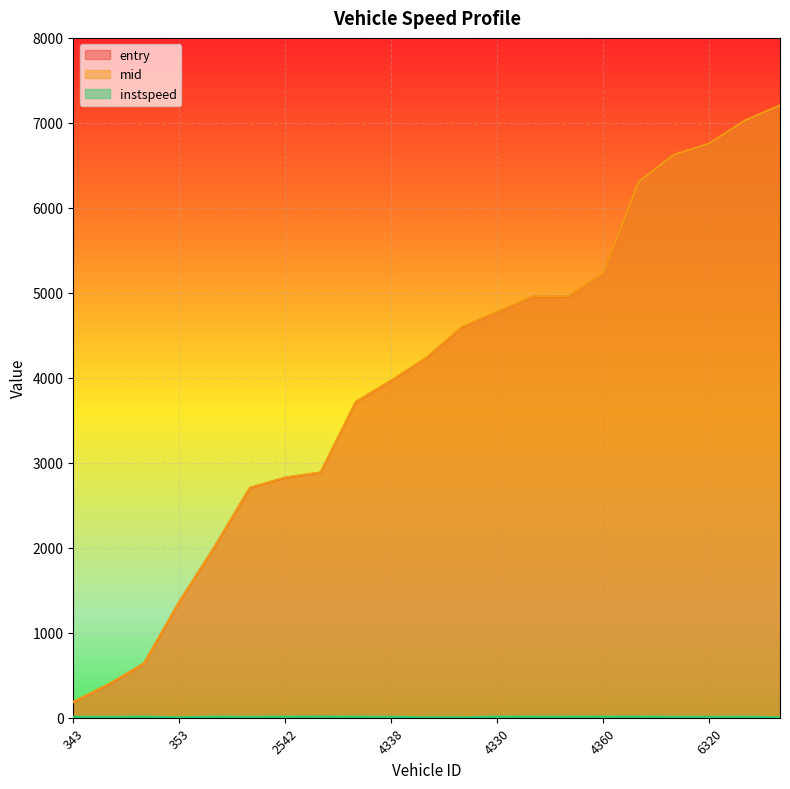

What is the difference between the maximum and minimum values in the entry series?

7019.9